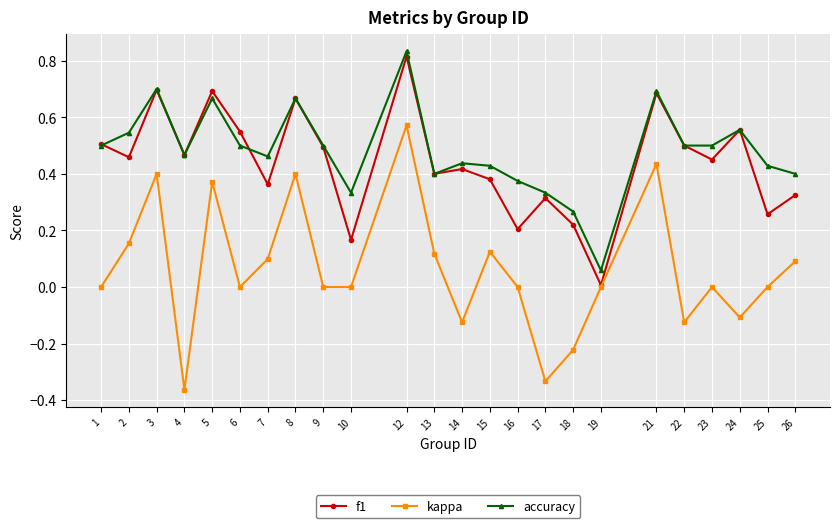

Which series has the largest total across all categories?

accuracy